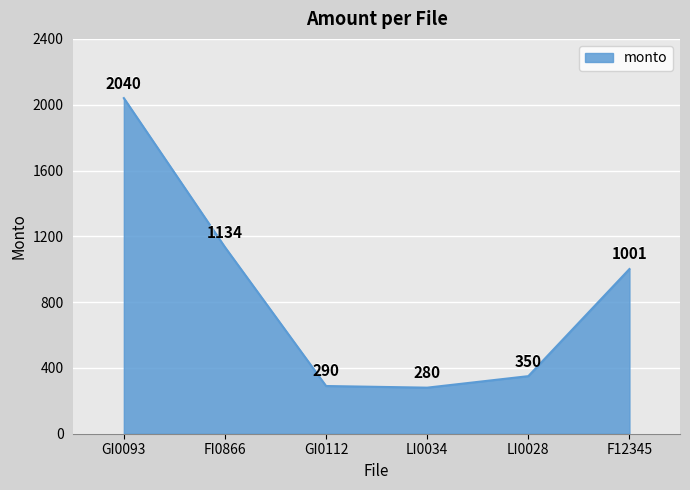

What value does the data have at GI0112?

290